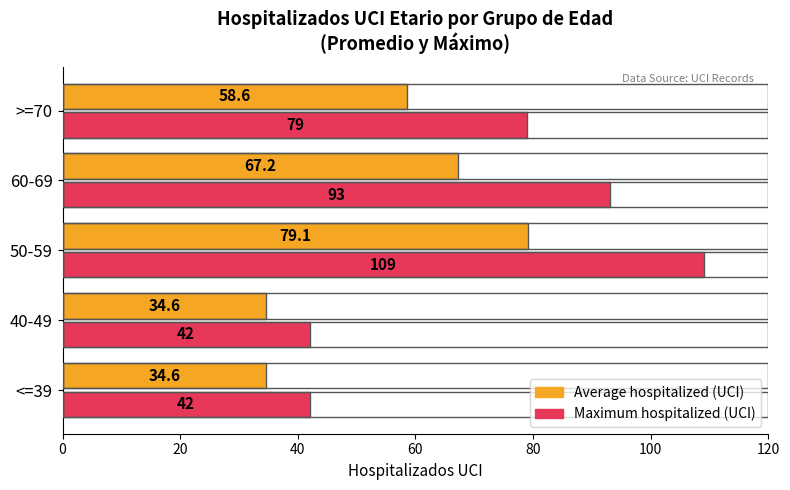

Count the number of categories in the chart.

5